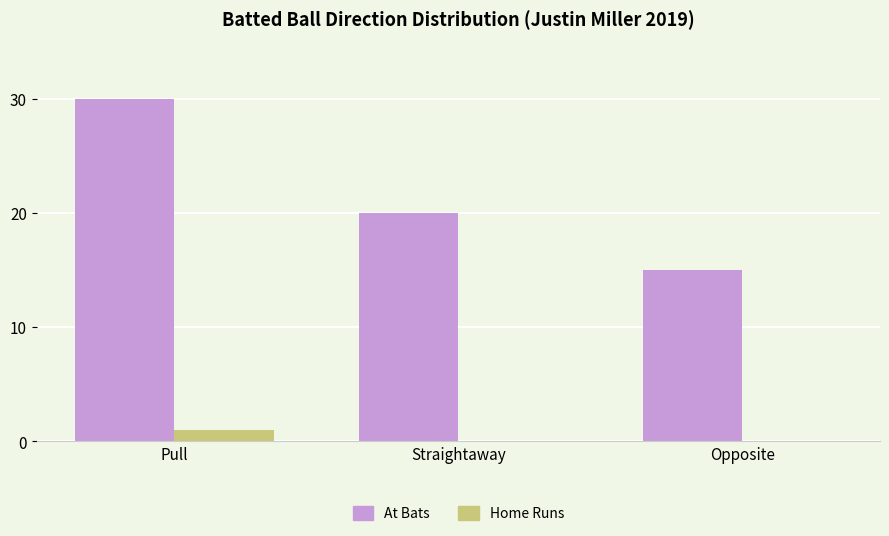

What is the sum of all At Bats values?

65